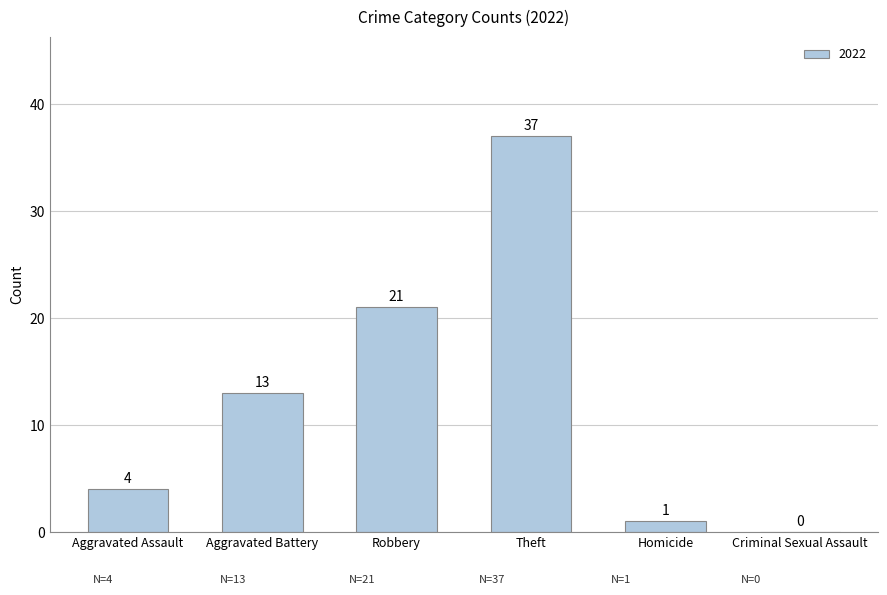

At which category does the chart reach its peak across all series?

Theft